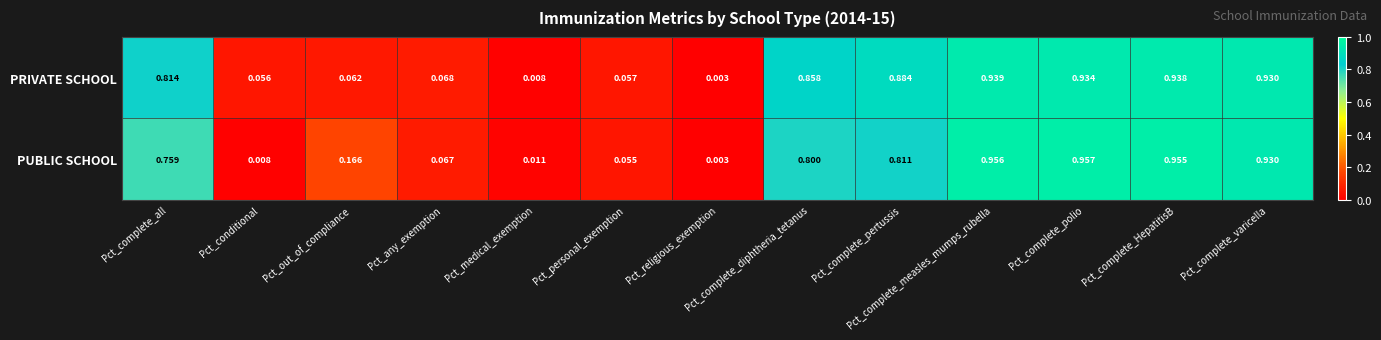

Rank the series by their maximum value, from lowest to highest.

PRIVATE SCHOOL, PUBLIC SCHOOL